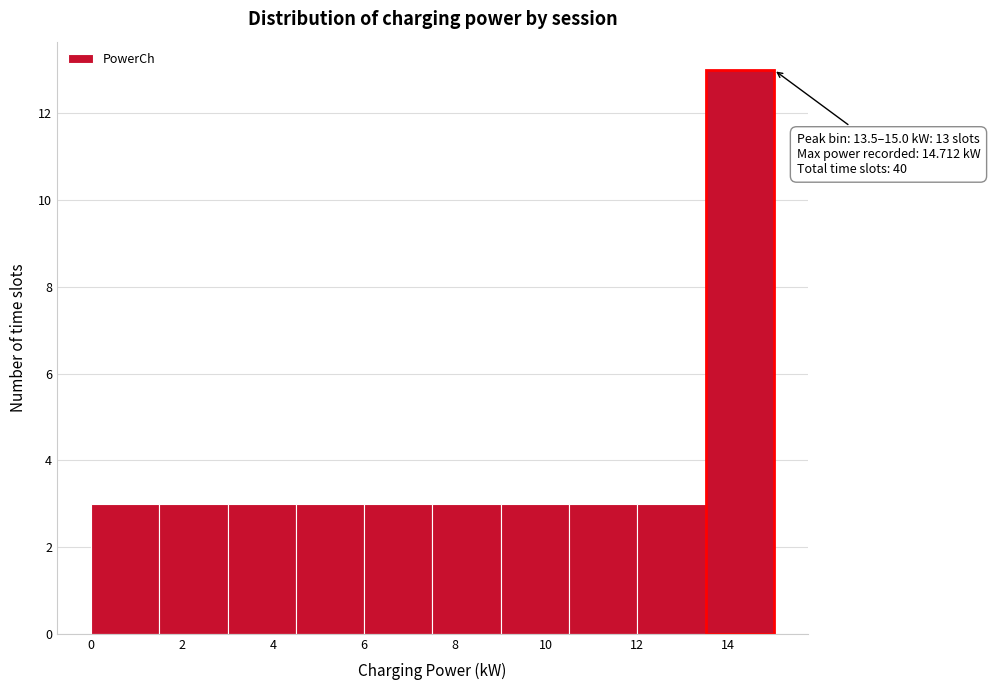

Over which range of the x-axis is the bar tallest?

13.5 to 15.0